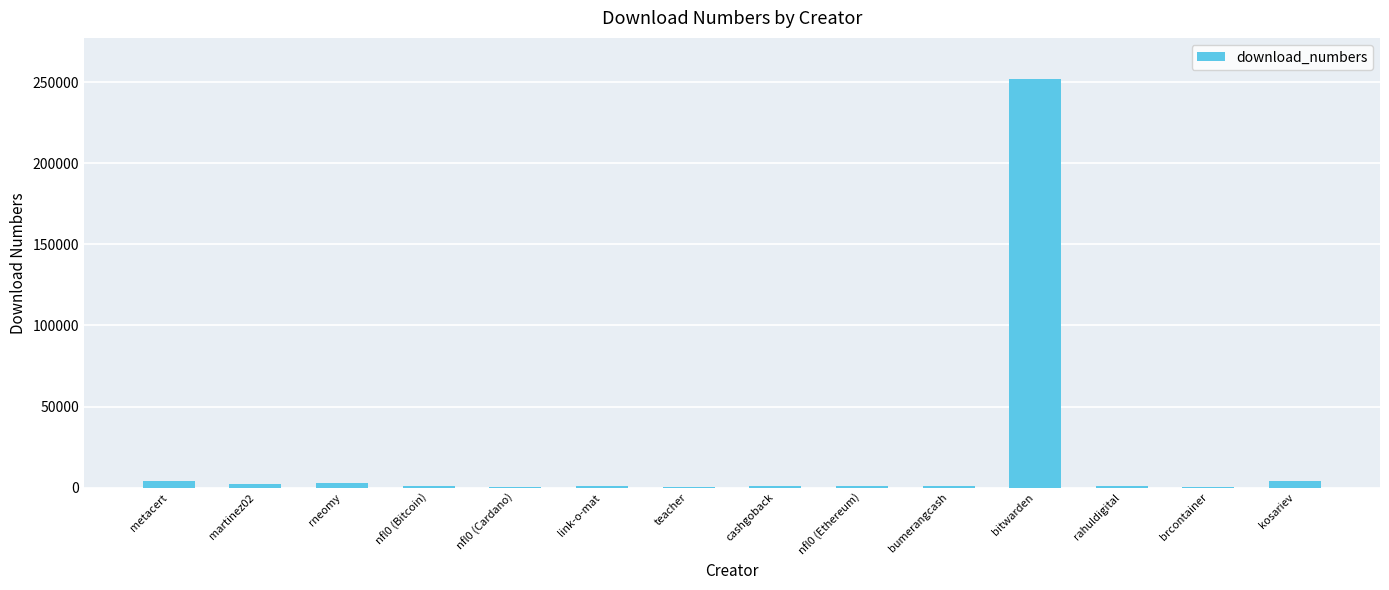

What is the sum of the values at nfl0 (Cardano) and teacher?

603